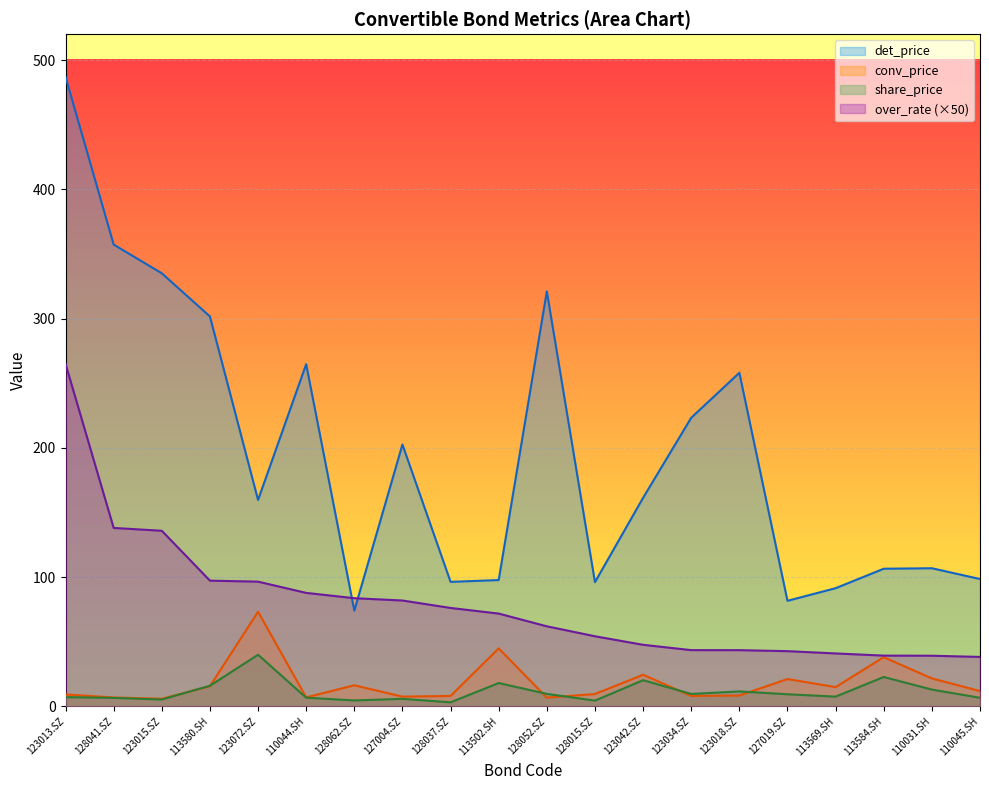

What are all the series names shown in the legend?

det_price, conv_price, share_price, over_rate (×50)